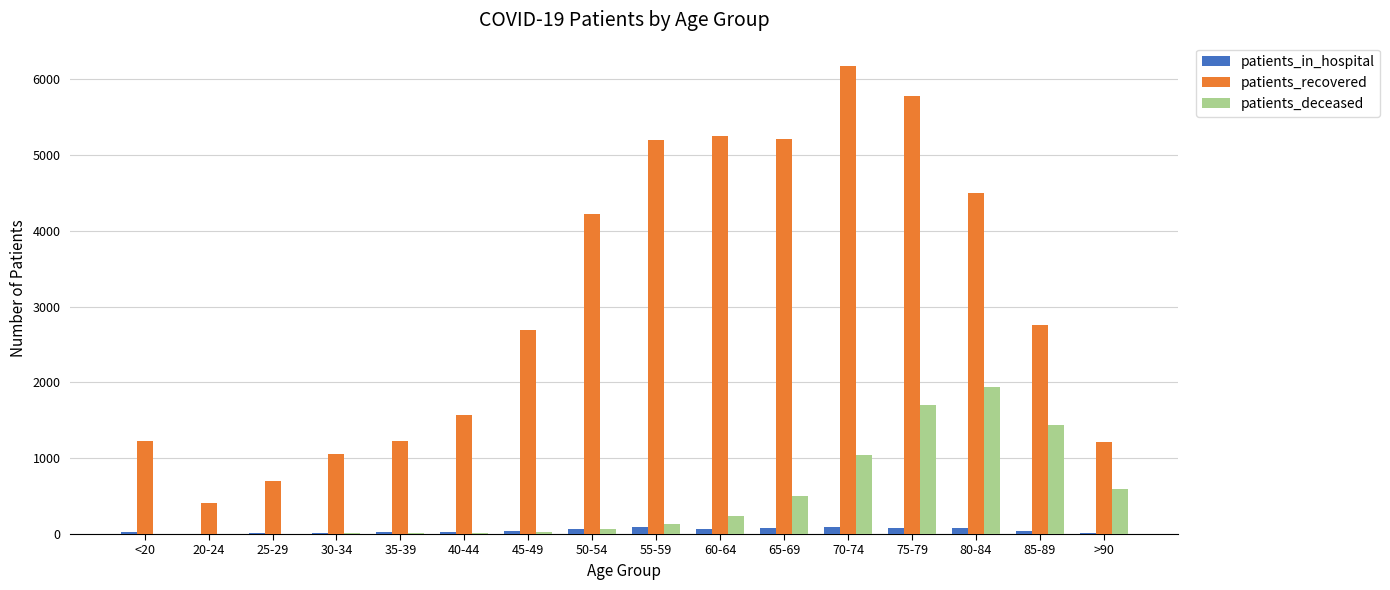

Which series has the largest total across all categories?

patients_recovered